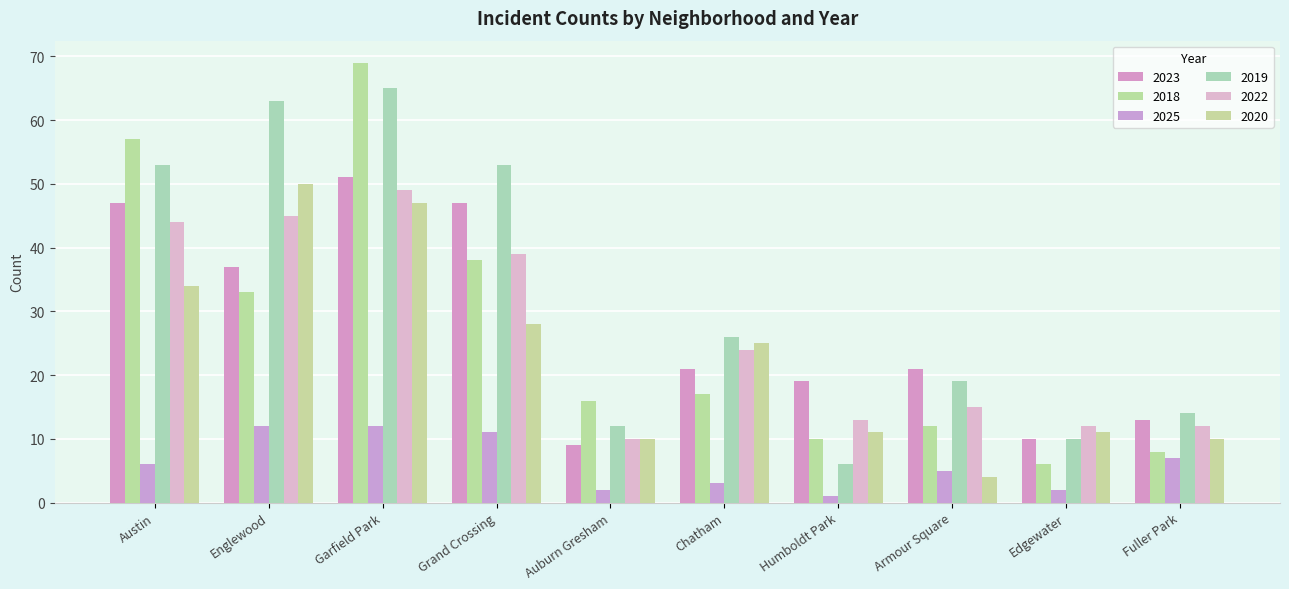

How many groups of bars are there?

10